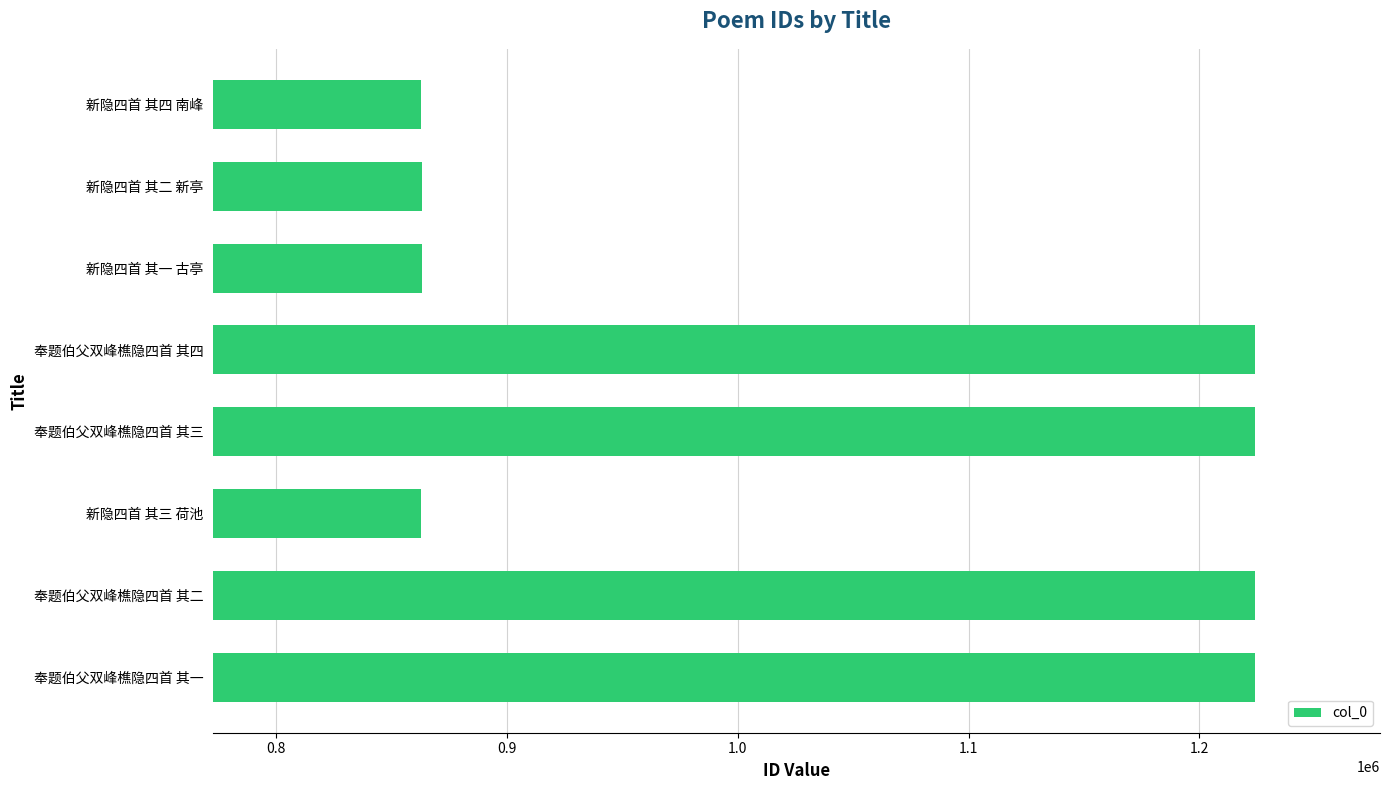

What is the ratio of the value at 奉题伯父双峰樵隐四首 其一 to the value at 新隐四首 其二 新亭?

1.4